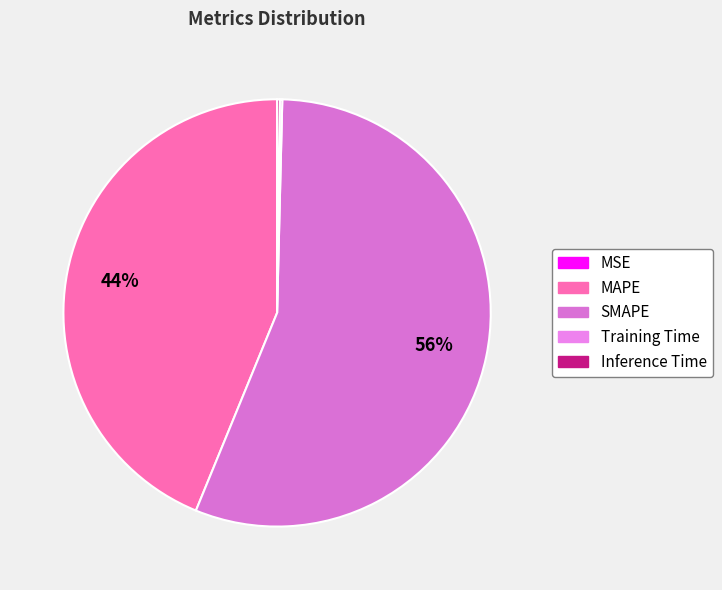

The MAPE slice represents 58% of the pie. True or false?

False